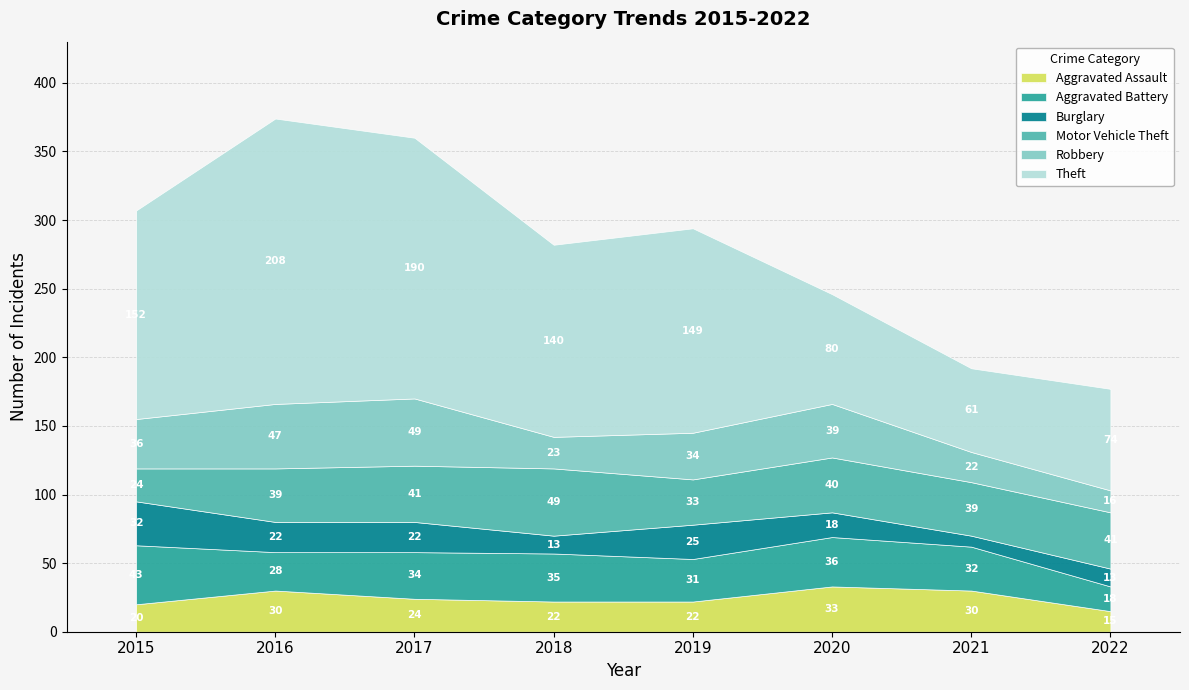

What is the maximum value shown in the chart?

208